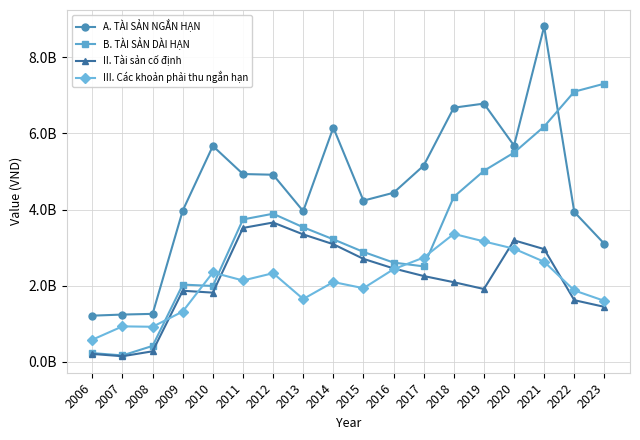

At which category does II. Tài sản cố định reach its first local peak?

2009